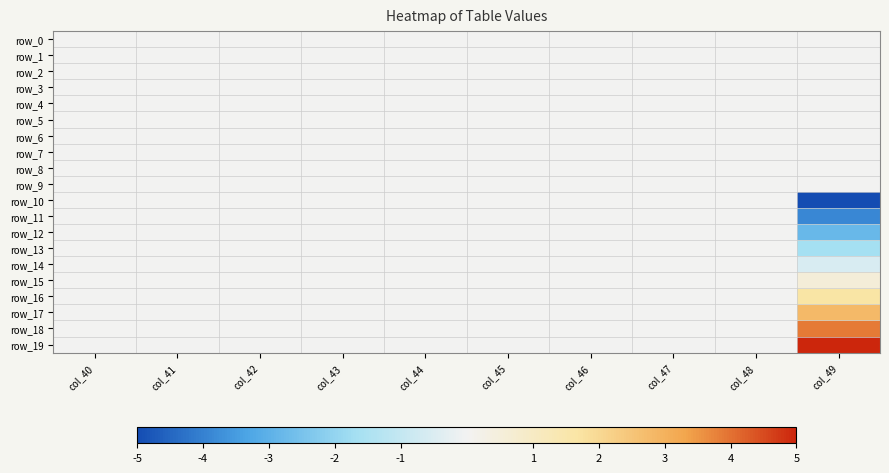

At which category is the sum across all series the highest?

col_40